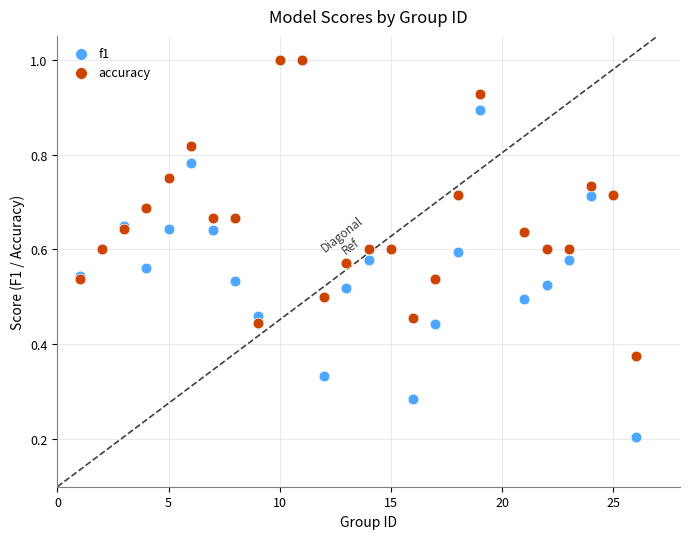

Which series has the largest Y range (max minus min)?

f1